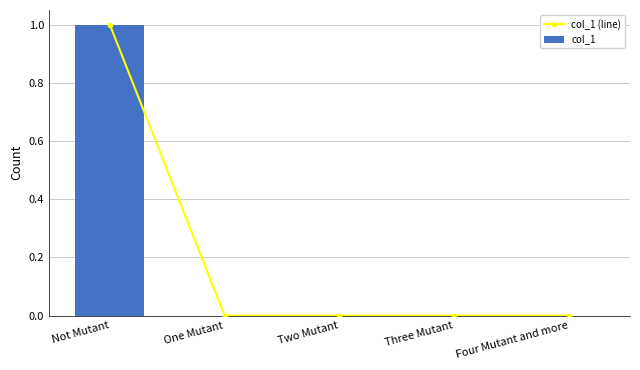

What is the value of the col_1 bar at the 1st from the left?

1